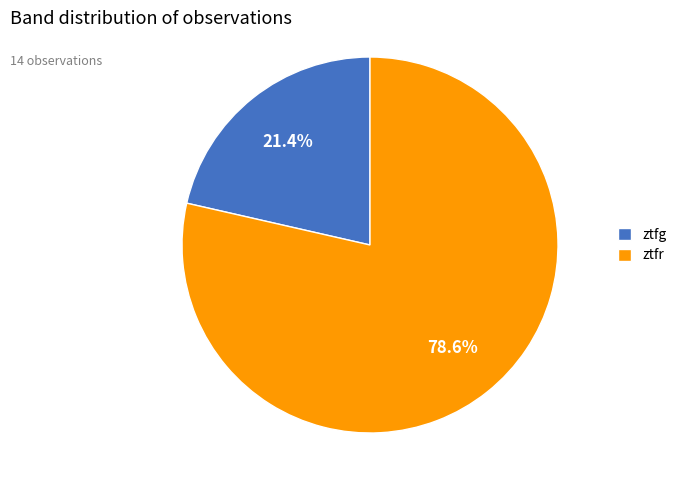

To the nearest percent, what is the difference between the ztfg and ztfr slice percentages?

57%